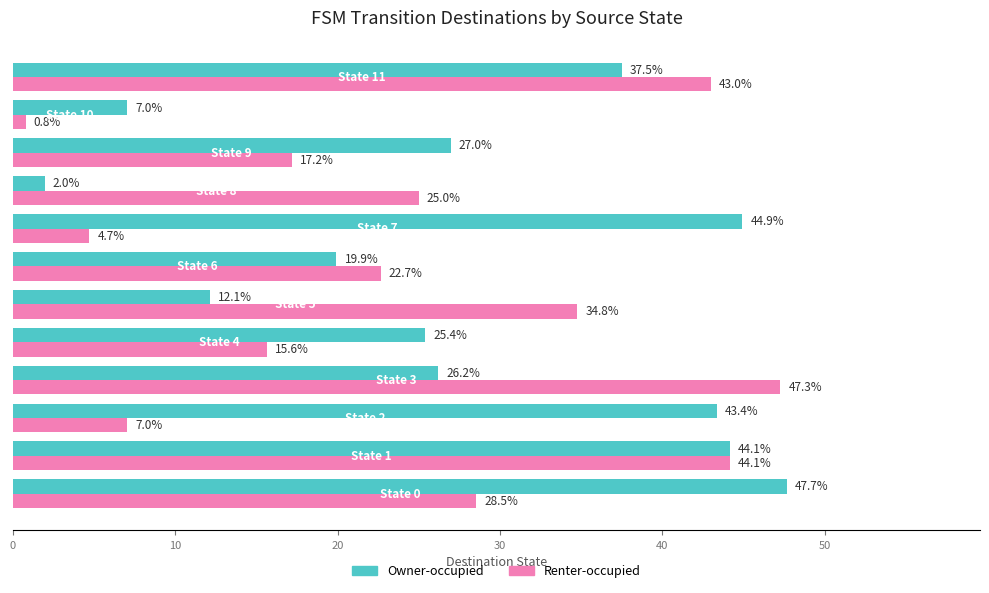

What is the average value of the Renter-occupied series?

24.2